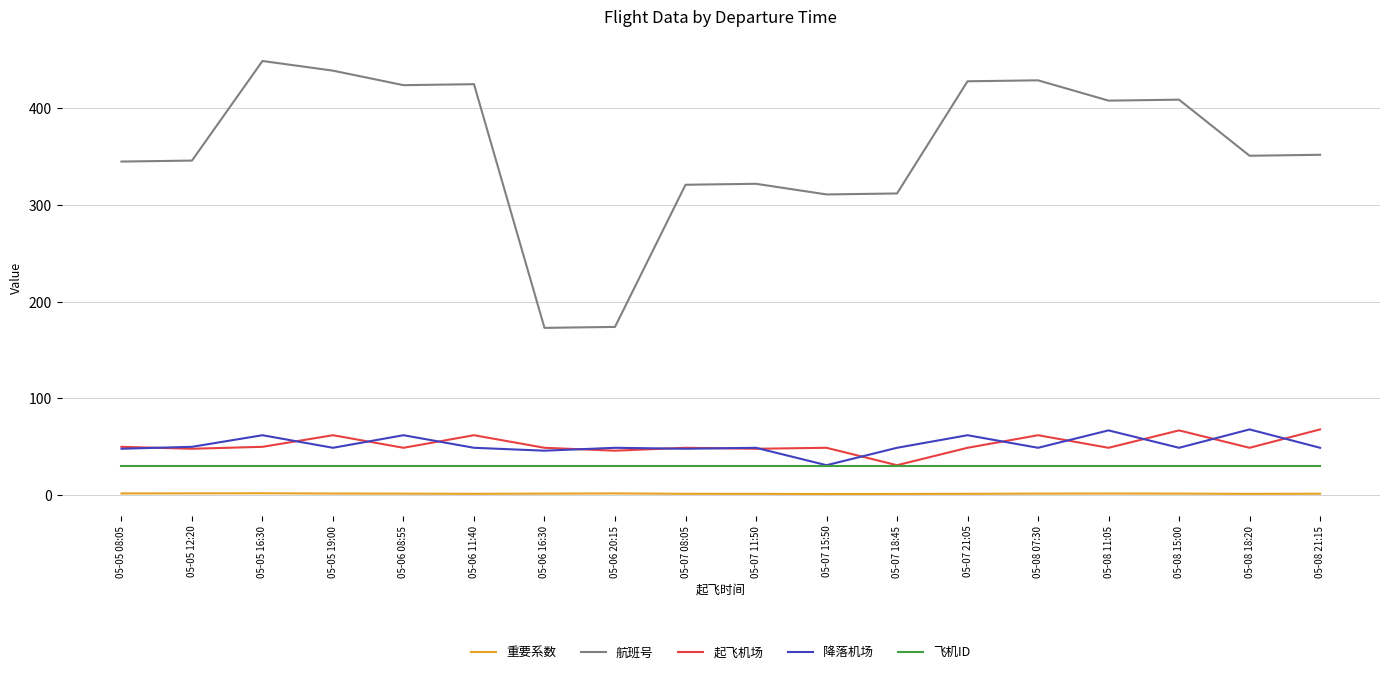

The 航班号 series shows 267.8 at 05-06 16:30. True or false?

False